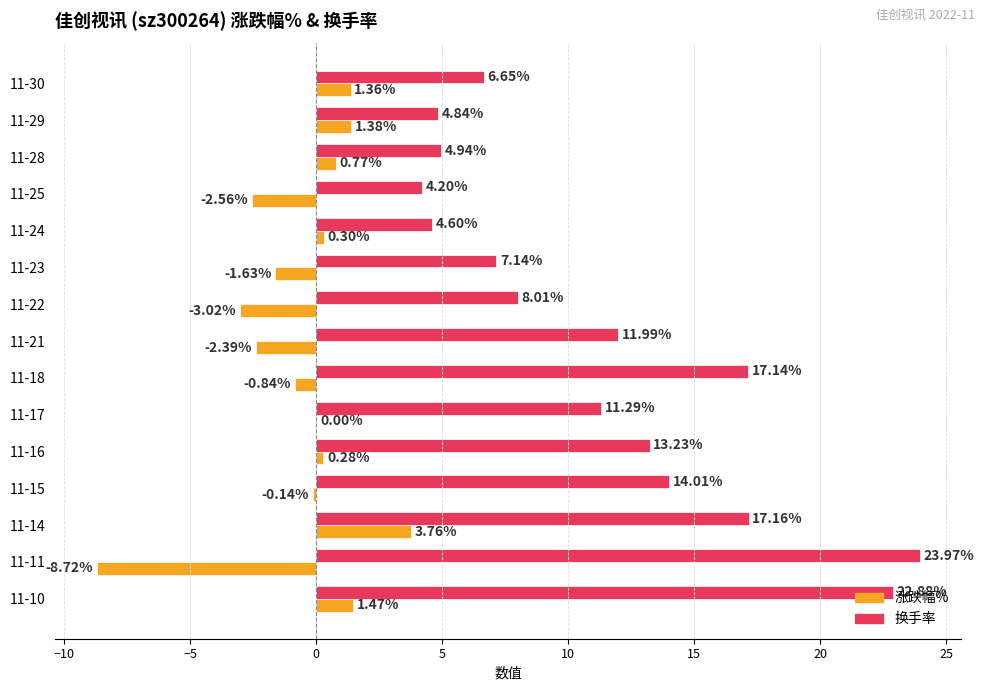

Is the value of 涨跌幅% at 11-28 greater than the value of 换手率 at 11-30?

No